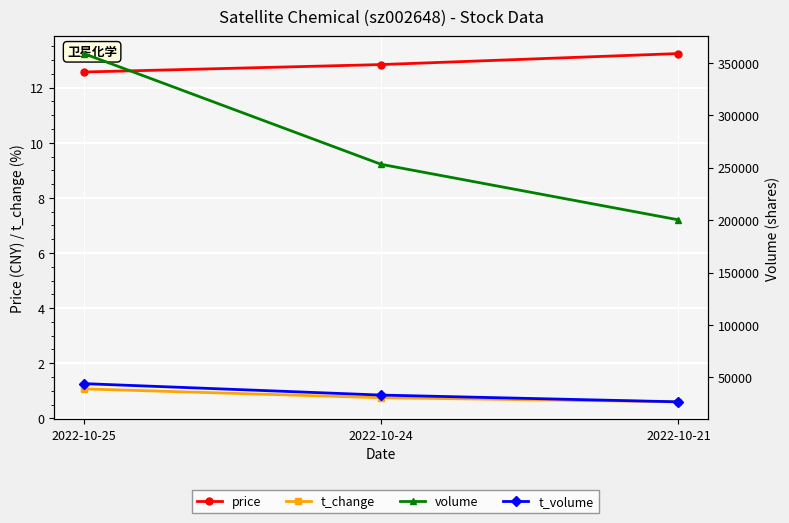

Which series has the largest total across all categories?

volume